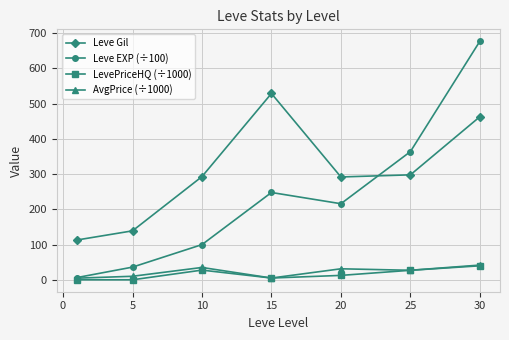

Which series has the largest range (max minus min)?

Leve EXP (÷100)